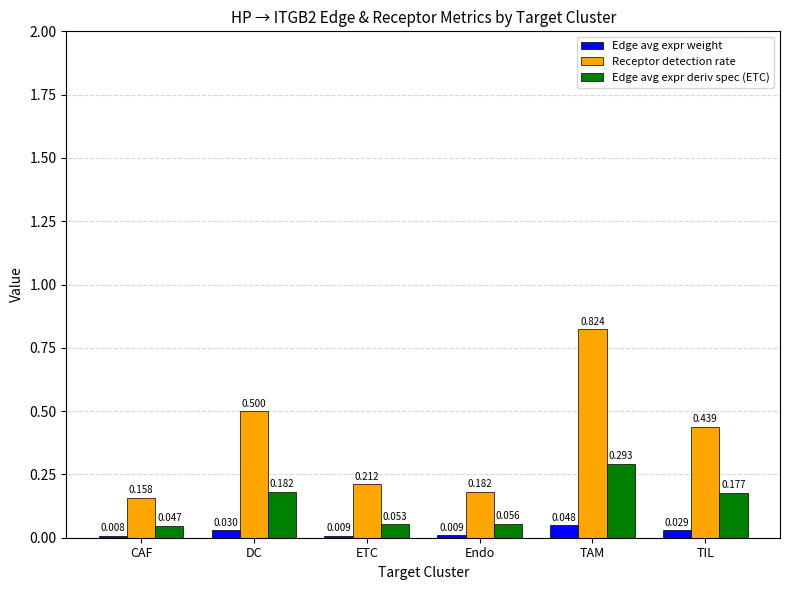

Is it true that Edge avg expr deriv spec (ETC) equals 0.5 at TAM?

False